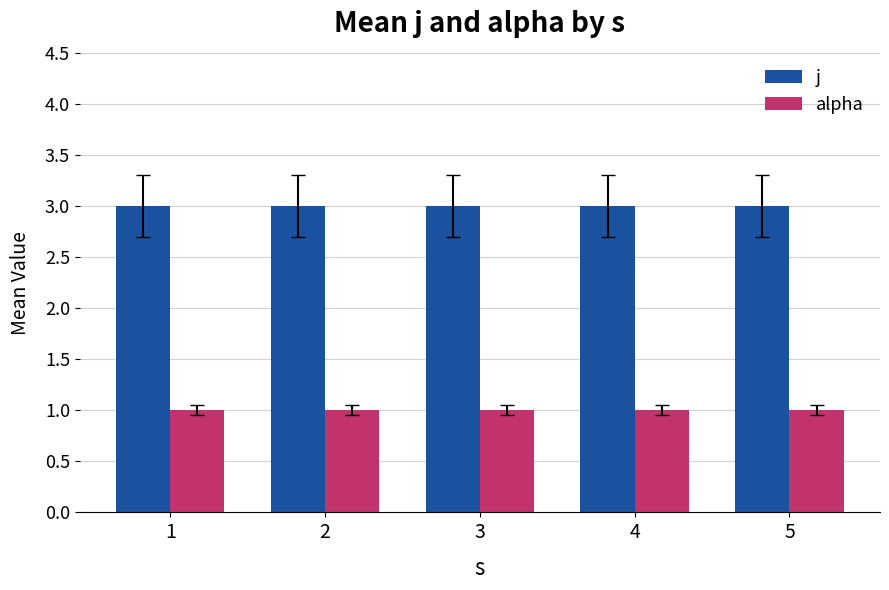

Read the j value at 3.

3